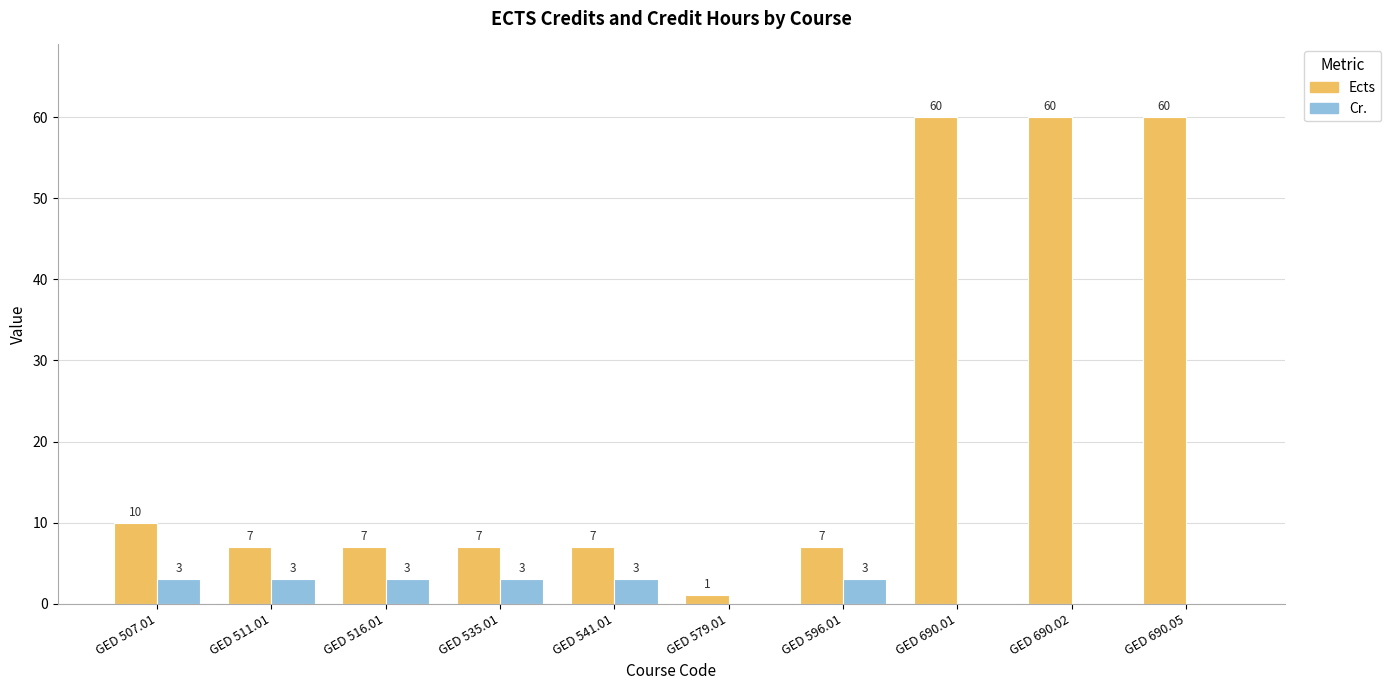

What is the maximum value for Ects?

60